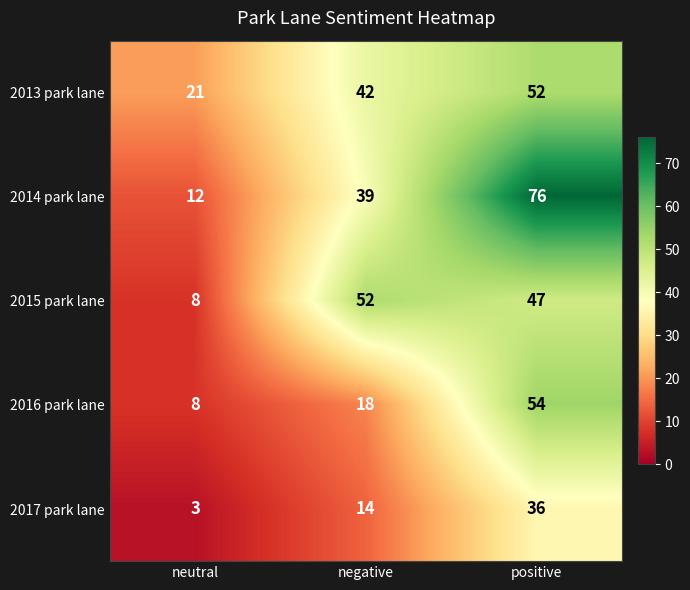

What is the sum of all 2014 park lane values?

127